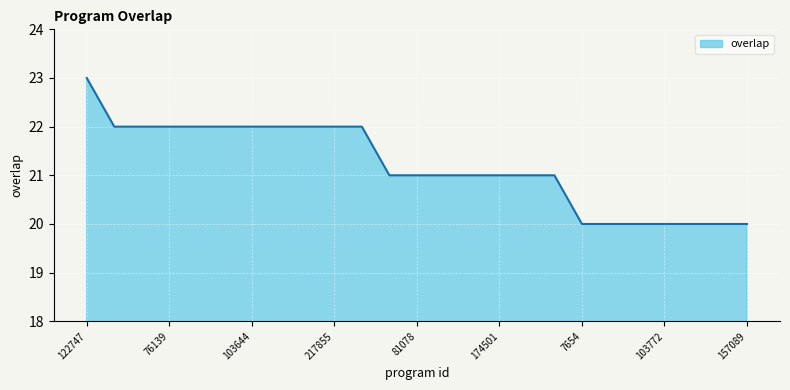

What is the difference between the maximum and minimum values?

3